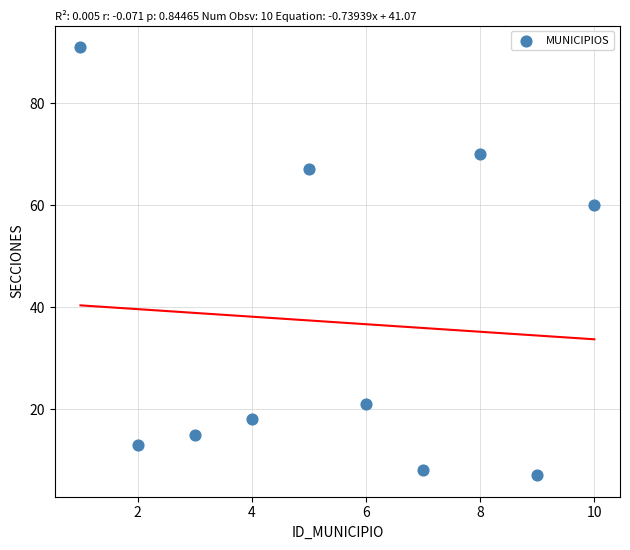

What is the average Y value?

37